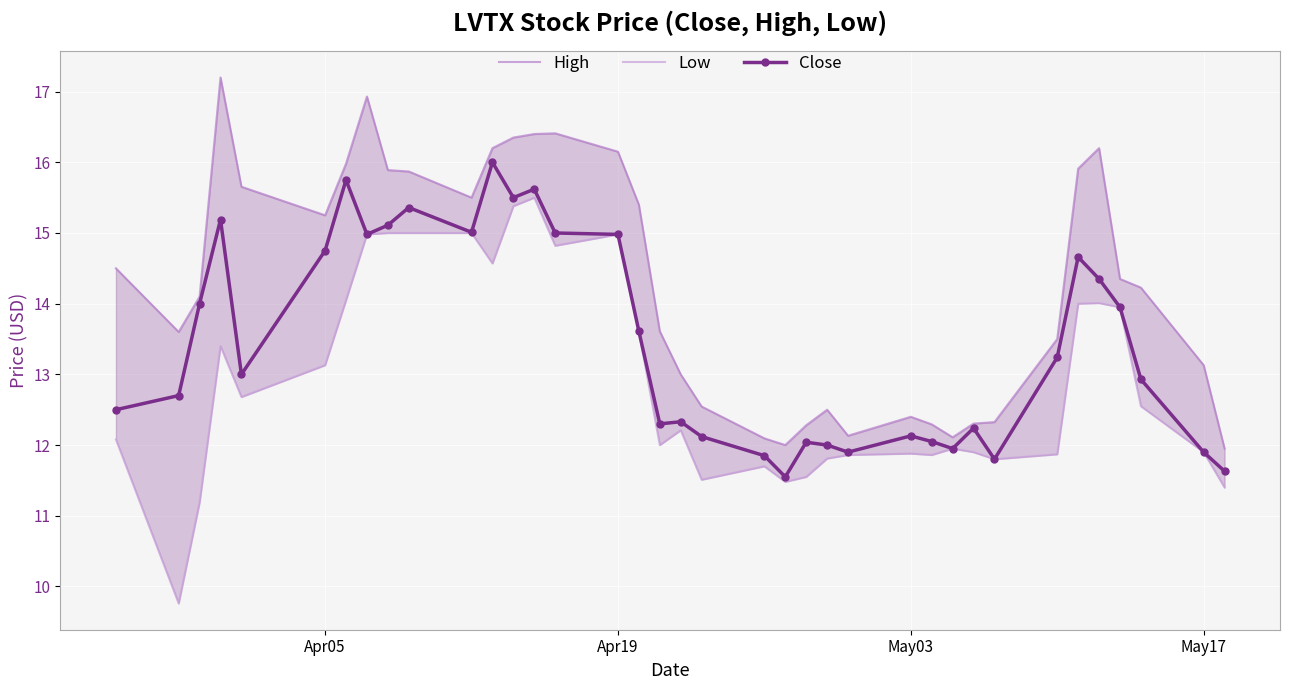

What is the lowest value of the Close series?

11.6